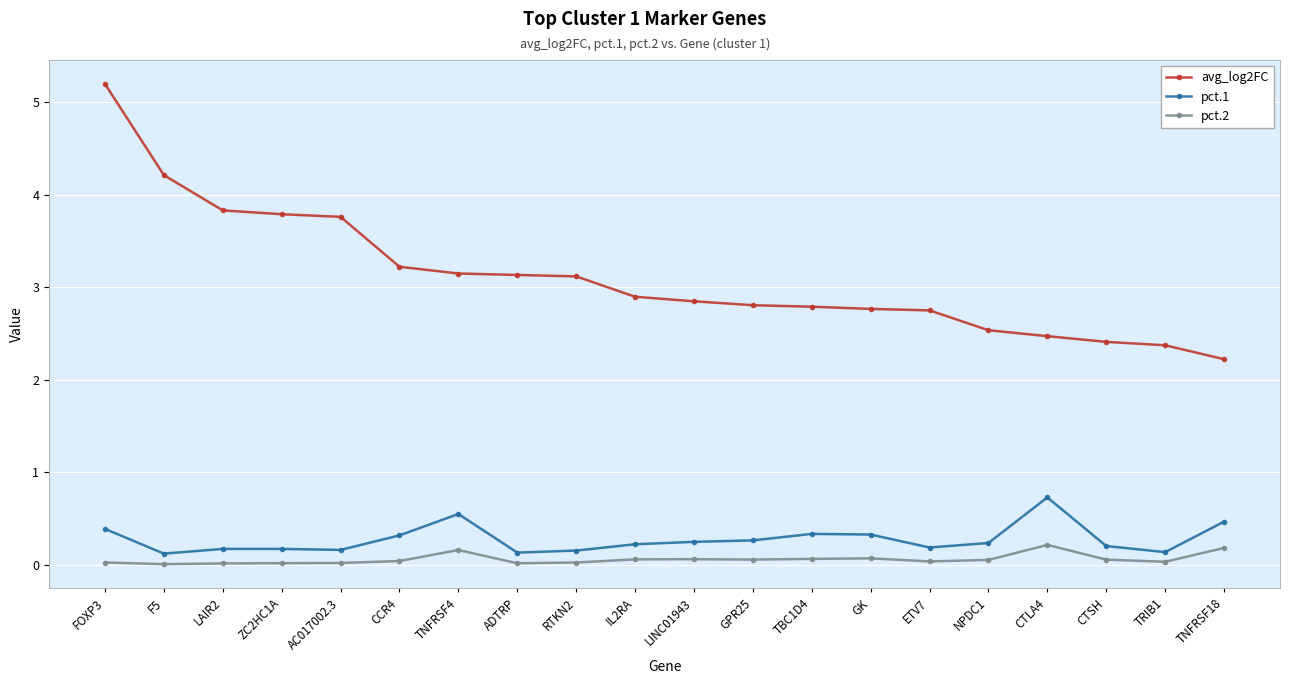

What is the difference between the maximum and minimum values in the avg_log2FC series?

3.0